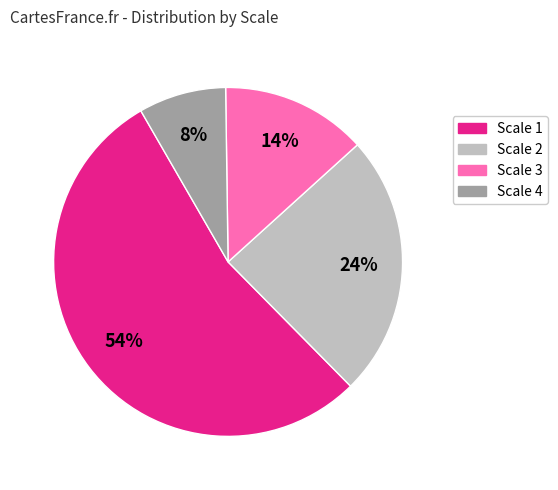

Does any single category account for the majority?

Yes